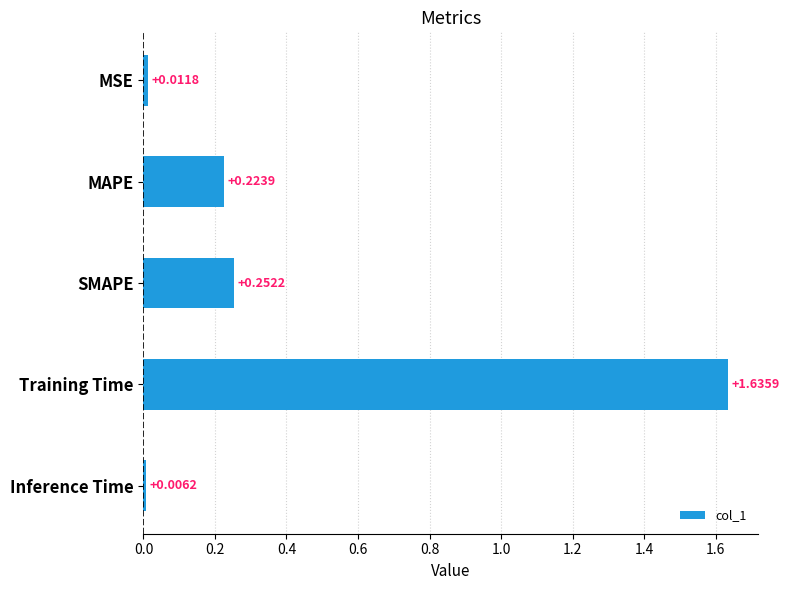

List the labels in order of value, smallest first.

Inference Time, MSE, MAPE, SMAPE, Training Time